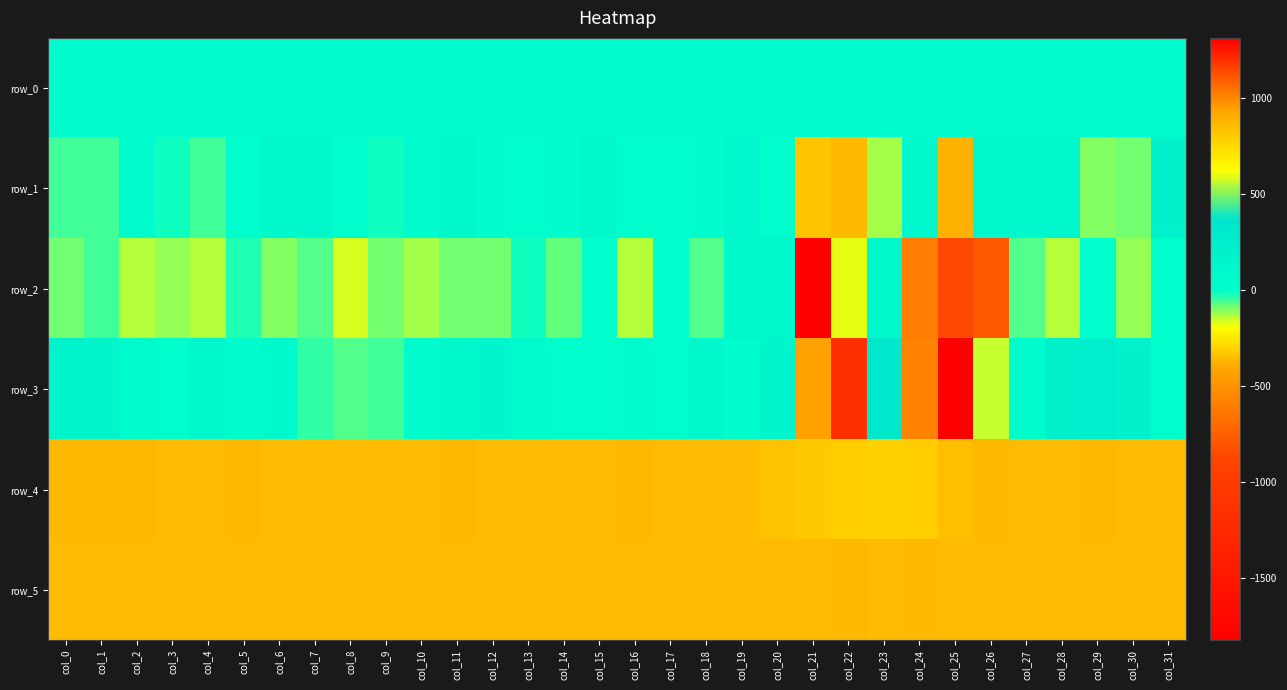

What is the greatest value displayed?

1316.0